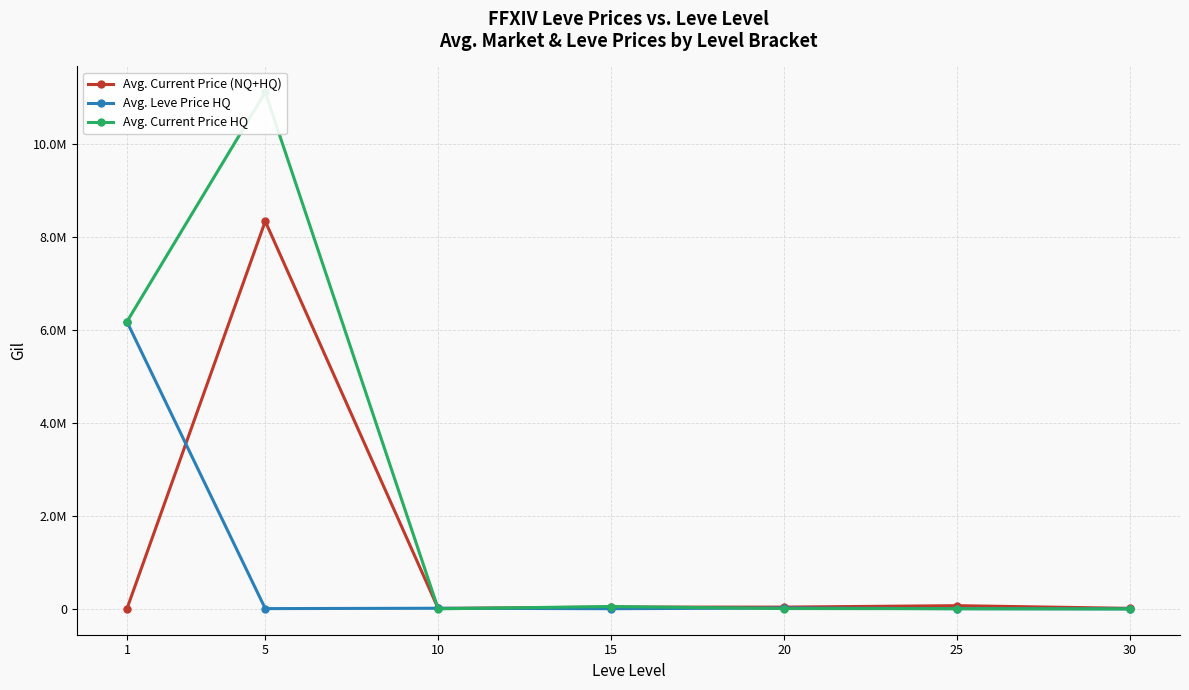

How many intersections are there between Avg. Current Price HQ and Avg. Current Price (NQ+HQ)?

3